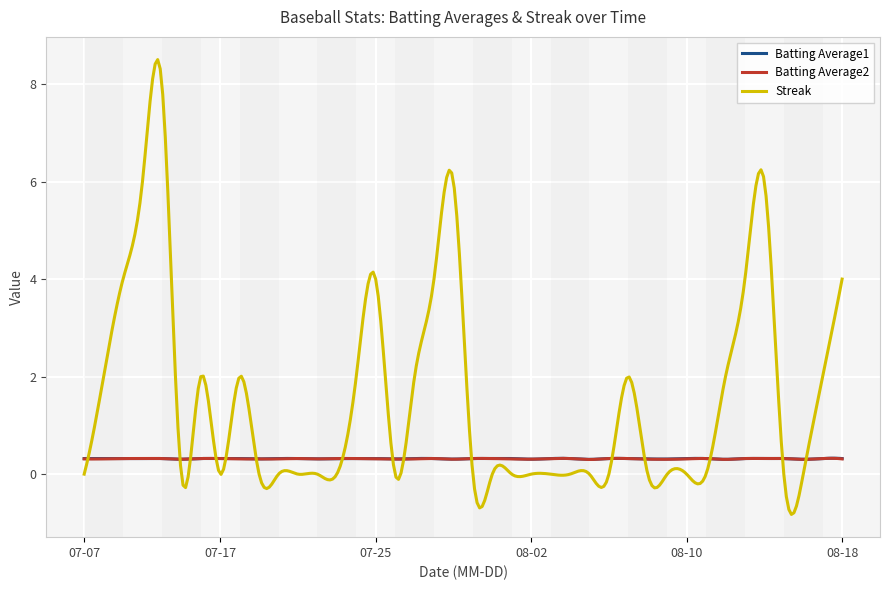

Between which two adjacent categories do Streak and Batting Average2 first intersect?

2010-07-07 and 2010-07-08